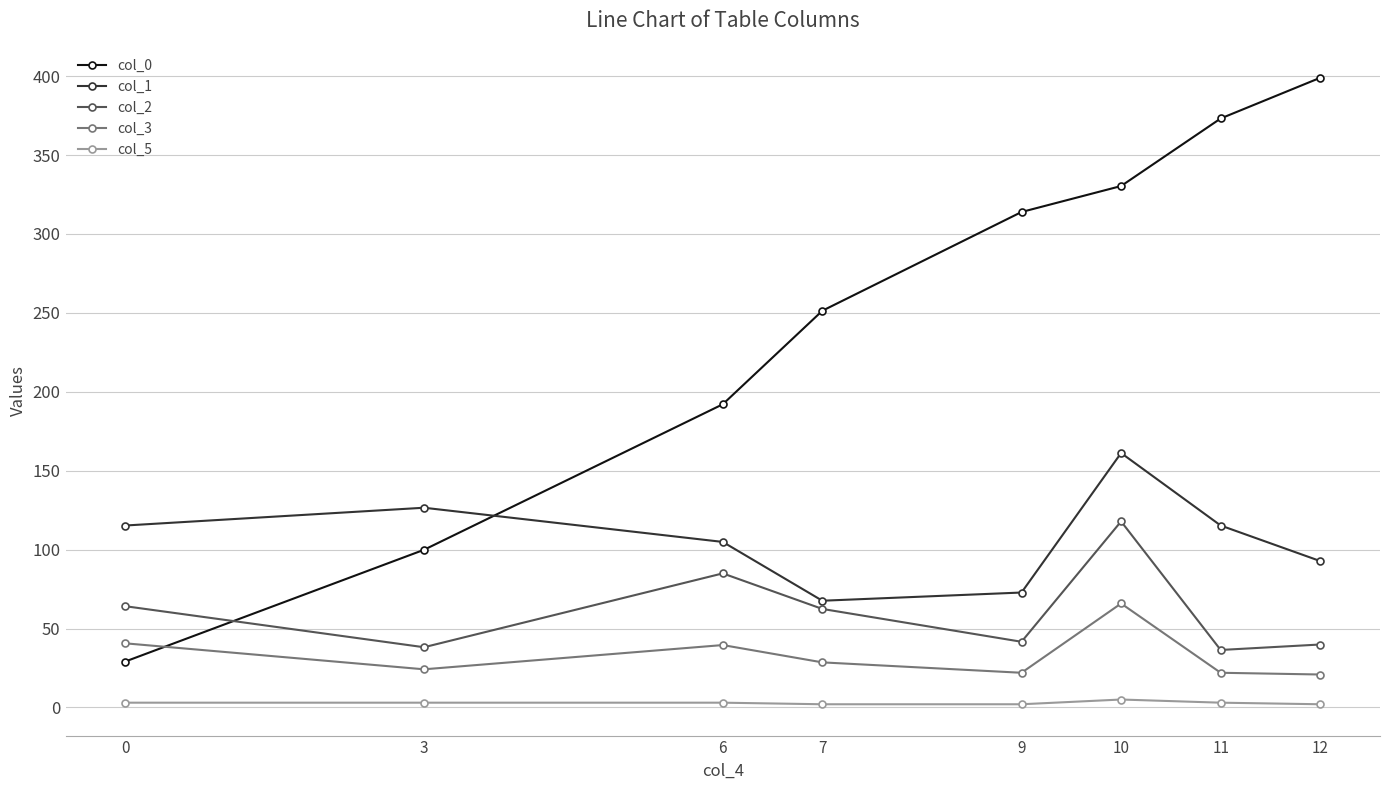

Which series changed the most between 0 and 3?

col_0